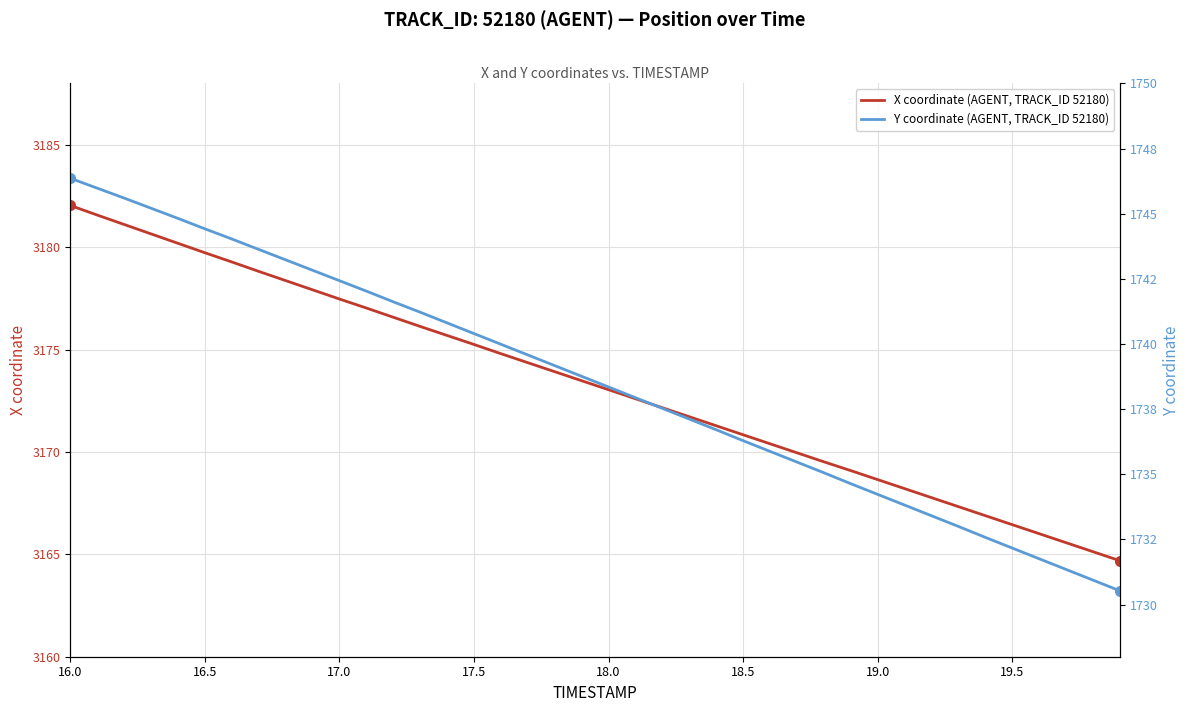

True or false: X coordinate (AGENT, TRACK_ID 52180) has a value of 4683.3 at 16.5.

False